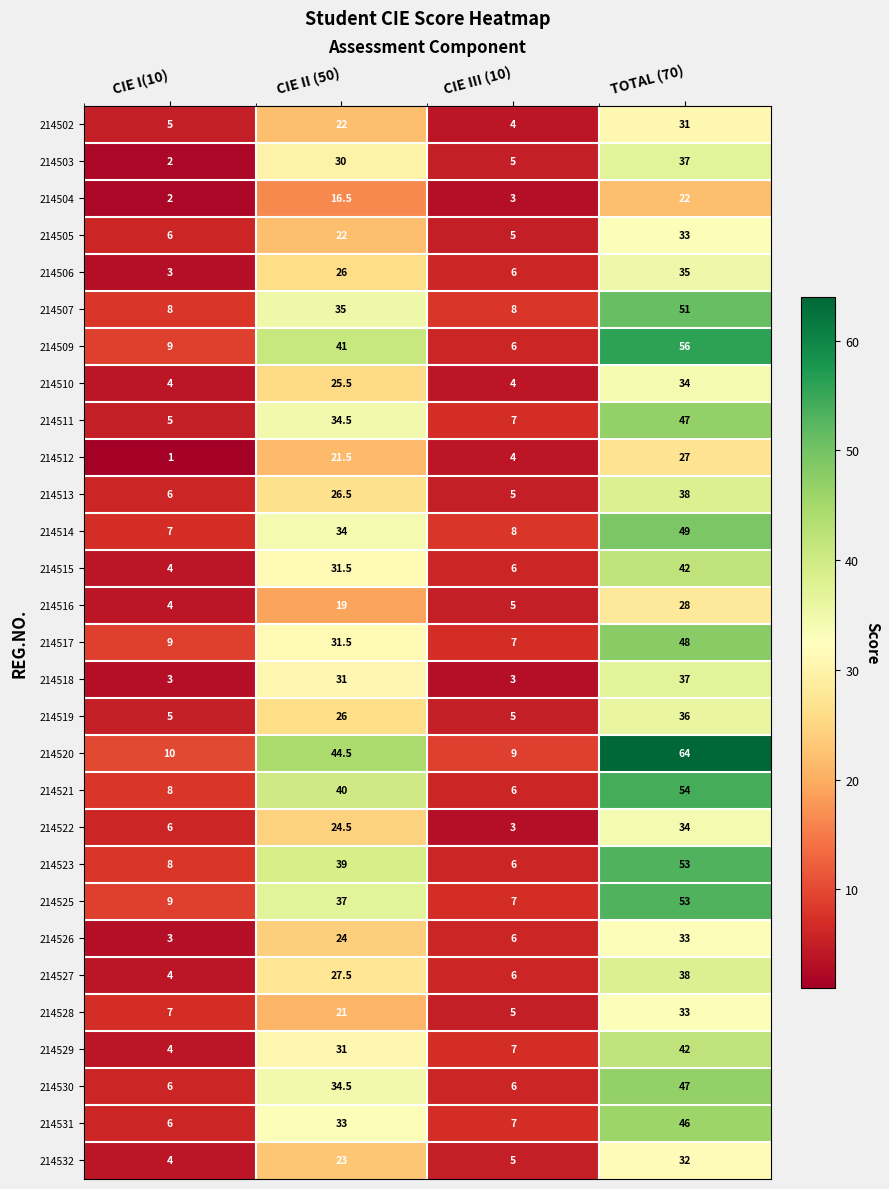

What is the difference between the highest and lowest values at CIE III (10)?

6.0